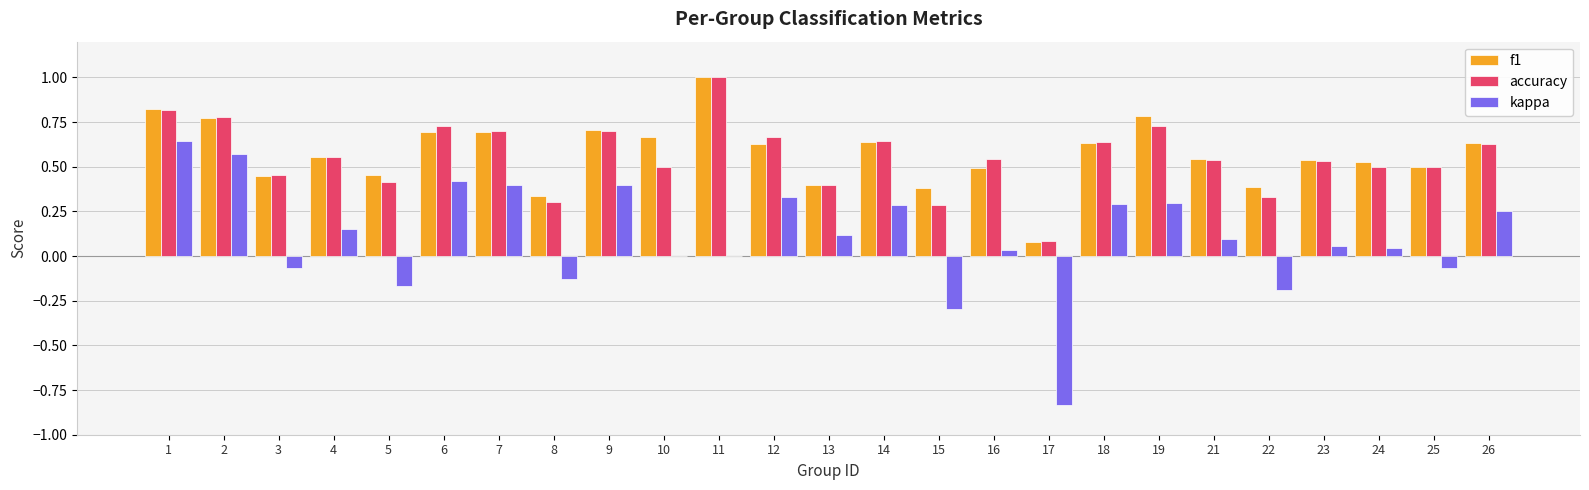

How many groups of bars are there?

25